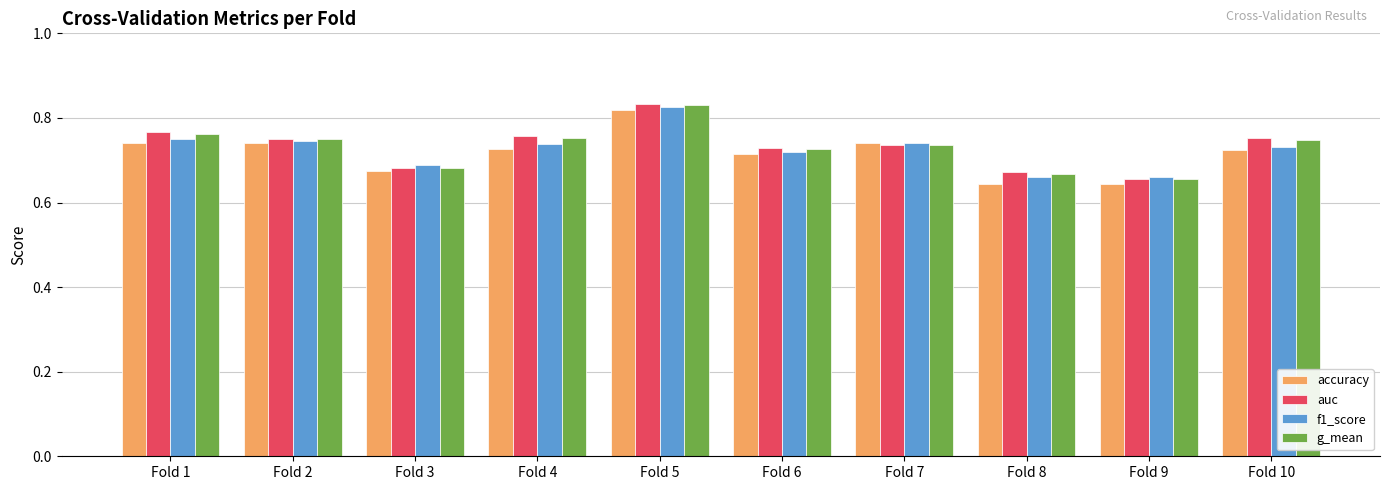

The accuracy series shows 0.4 at Fold 5. True or false?

False